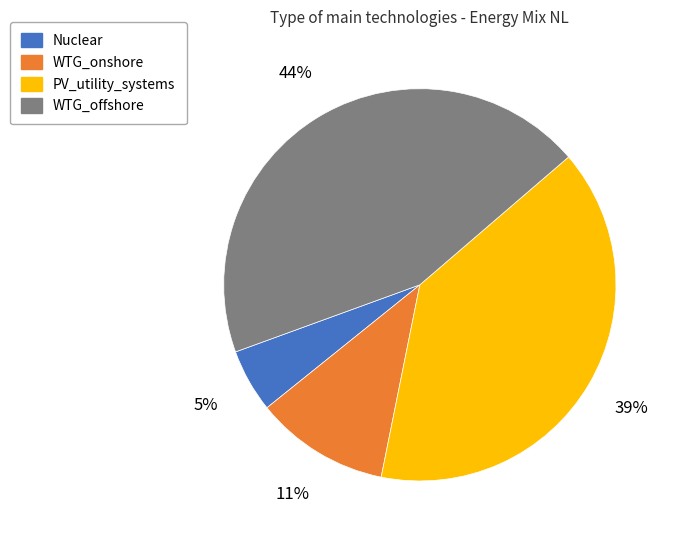

What percentage is the PV_utility_systems slice, to the nearest percent?

39%